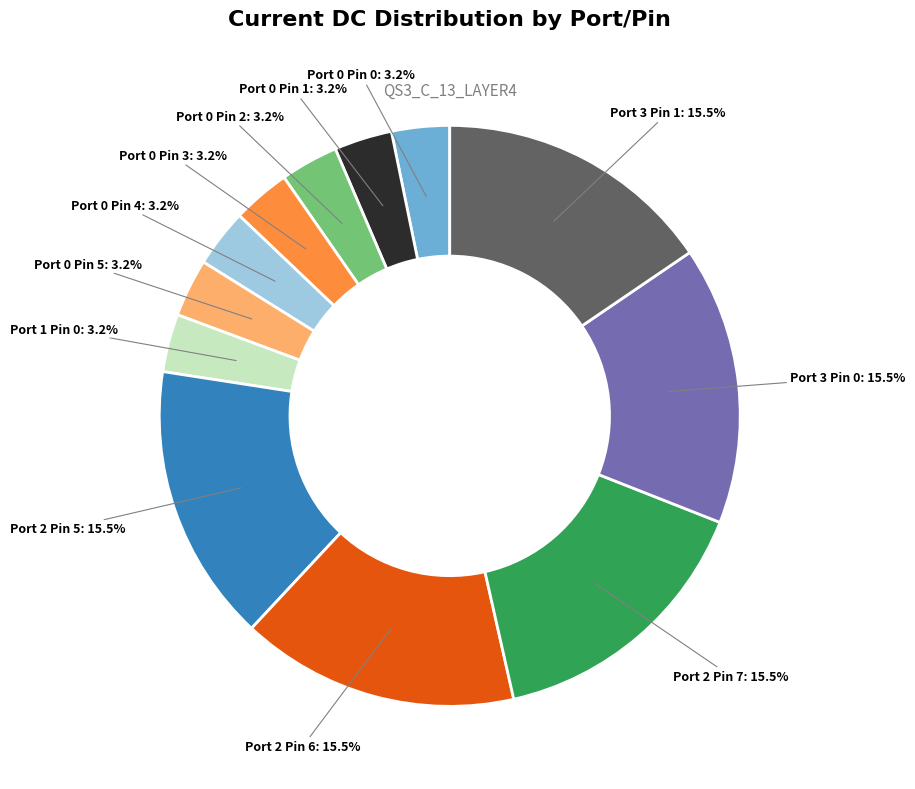

Is there any slice that represents more than half of the pie?

No